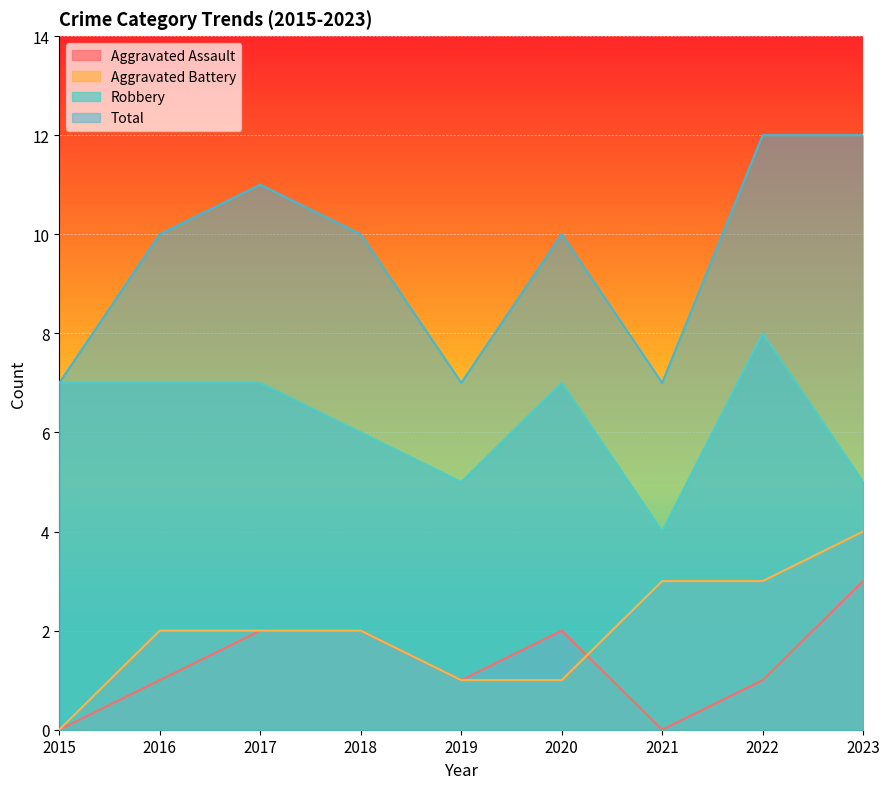

Rank the series at 2017 from lowest to highest value.

Aggravated Assault, Aggravated Battery, Robbery, Total